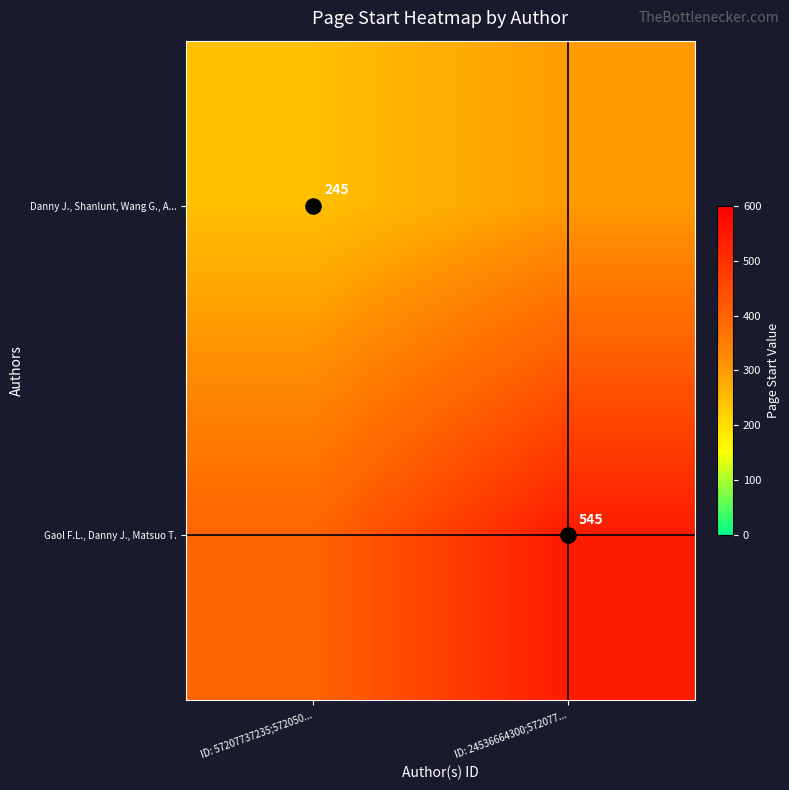

How many series are shown in this chart?

2